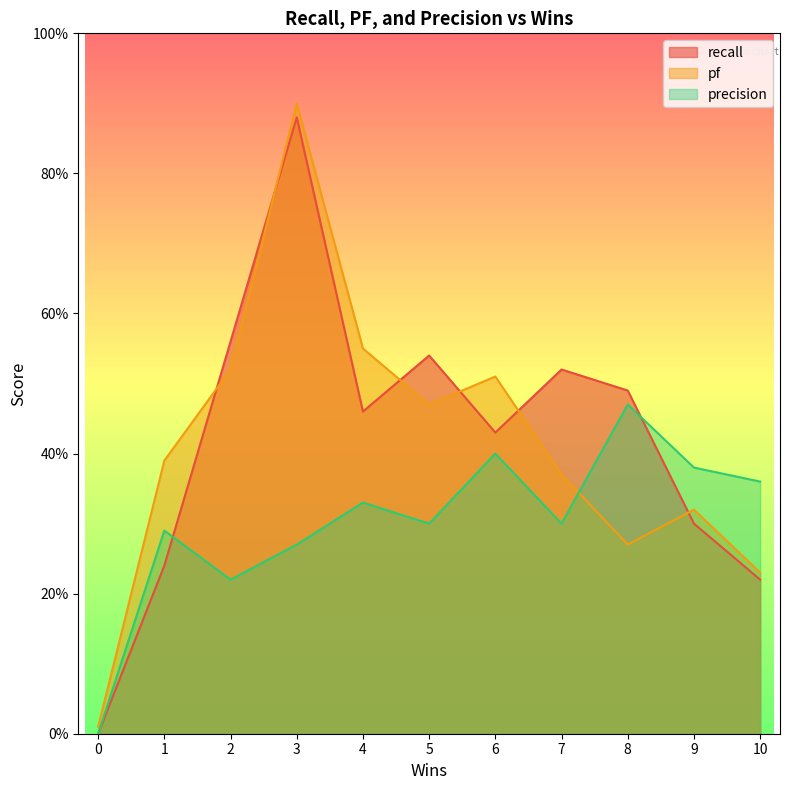

How many values in precision are above zero?

10